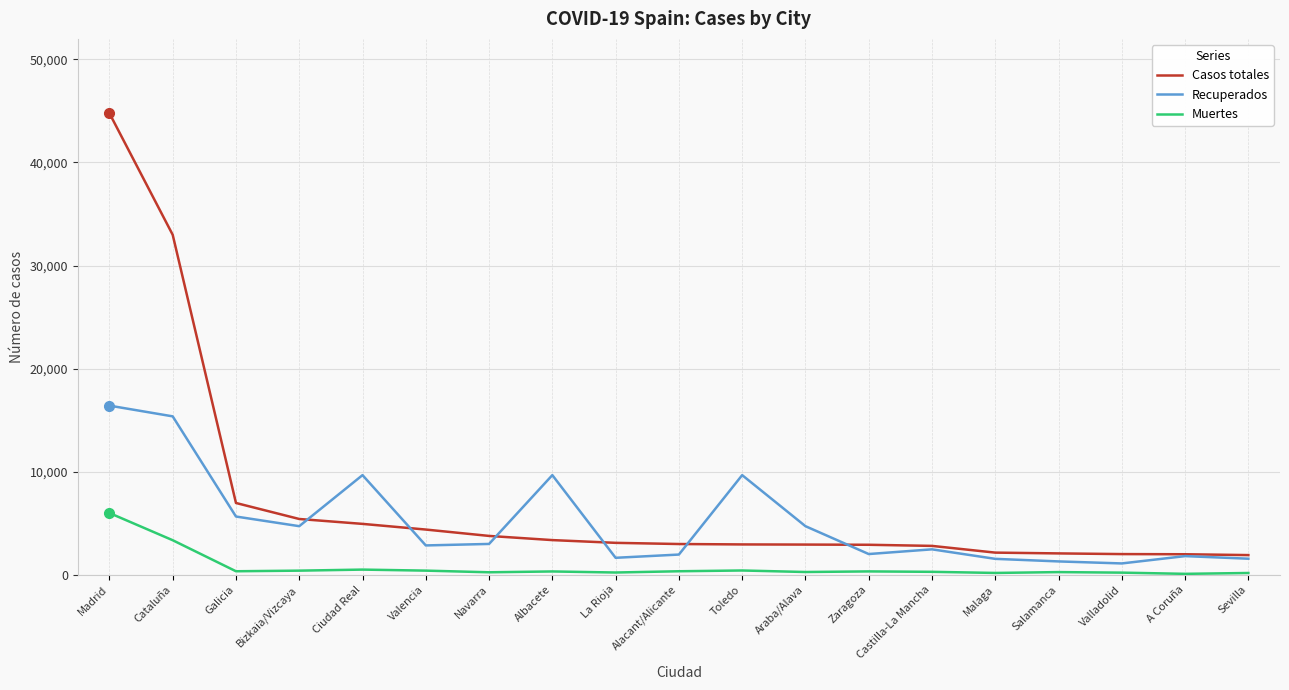

What is the difference between the Muertes values at Castilla-La Mancha and Malaga?

109